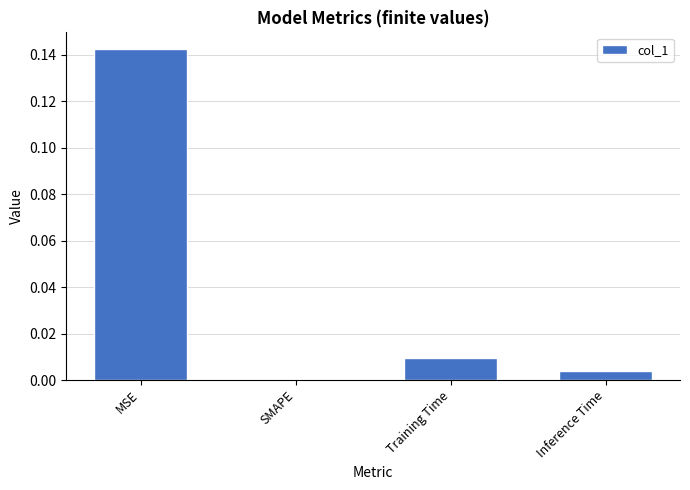

Is it true that the value at SMAPE is 0.1?

False